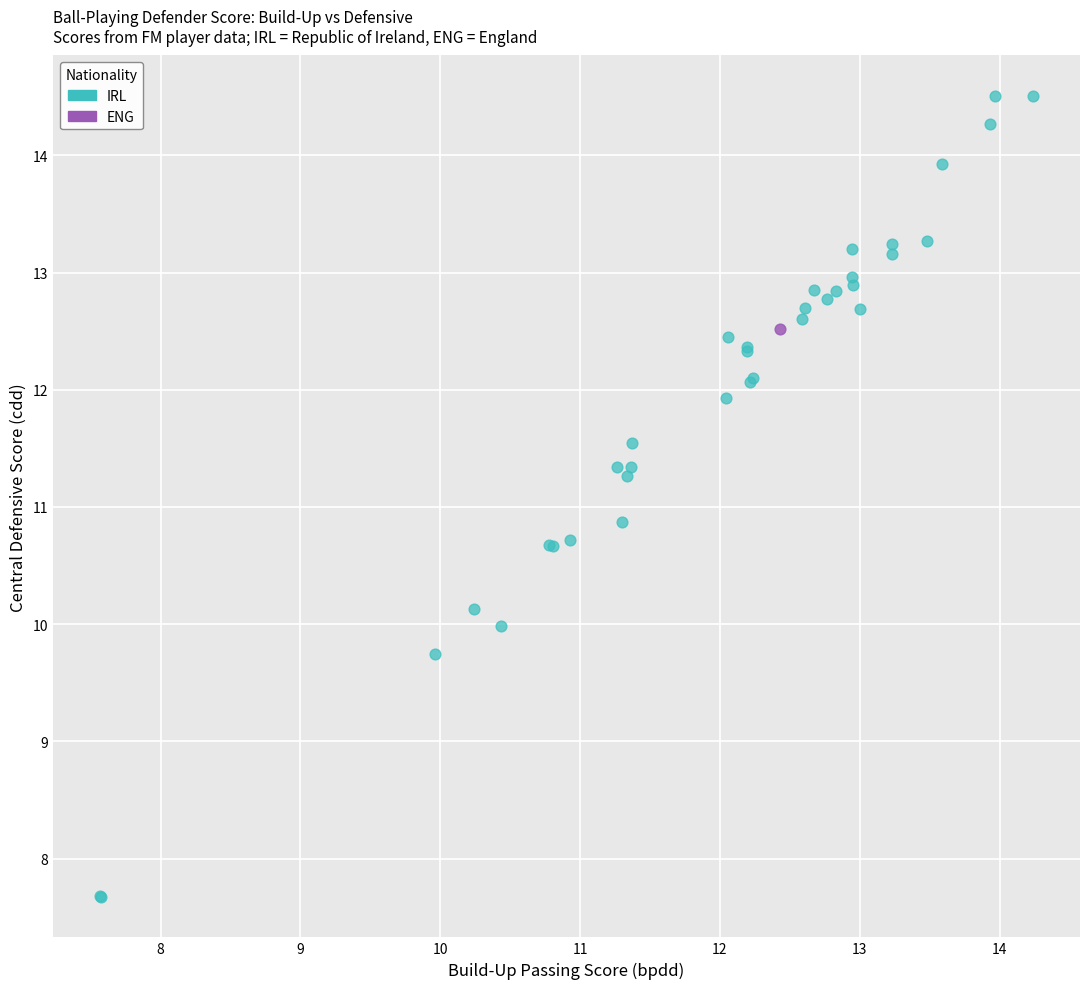

What are all the series names shown in the legend?

IRL, ENG